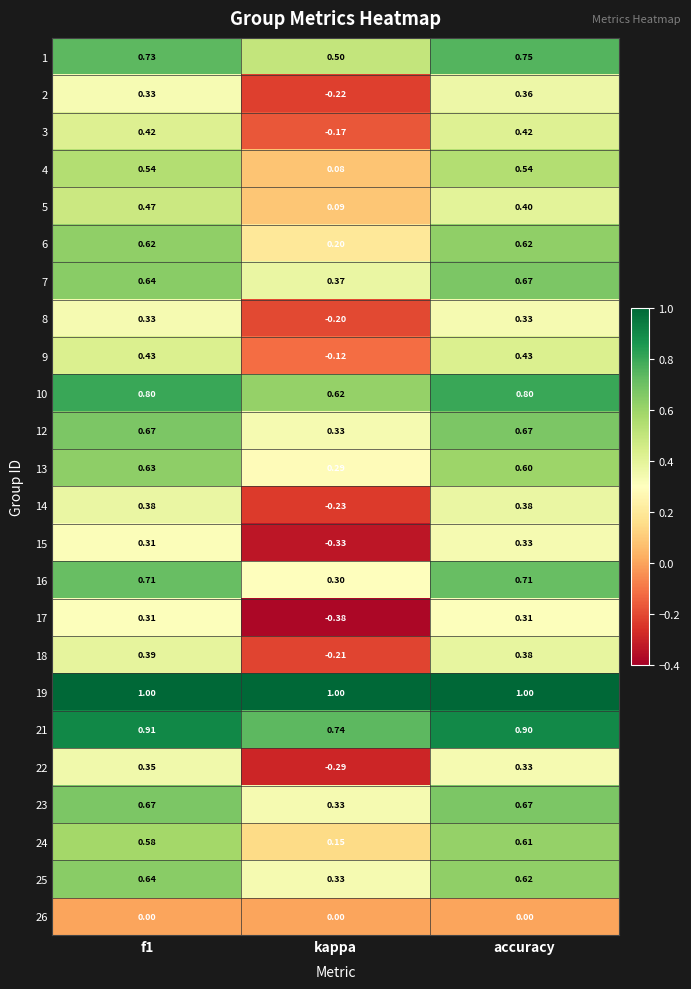

Count the number of data series in this chart.

24